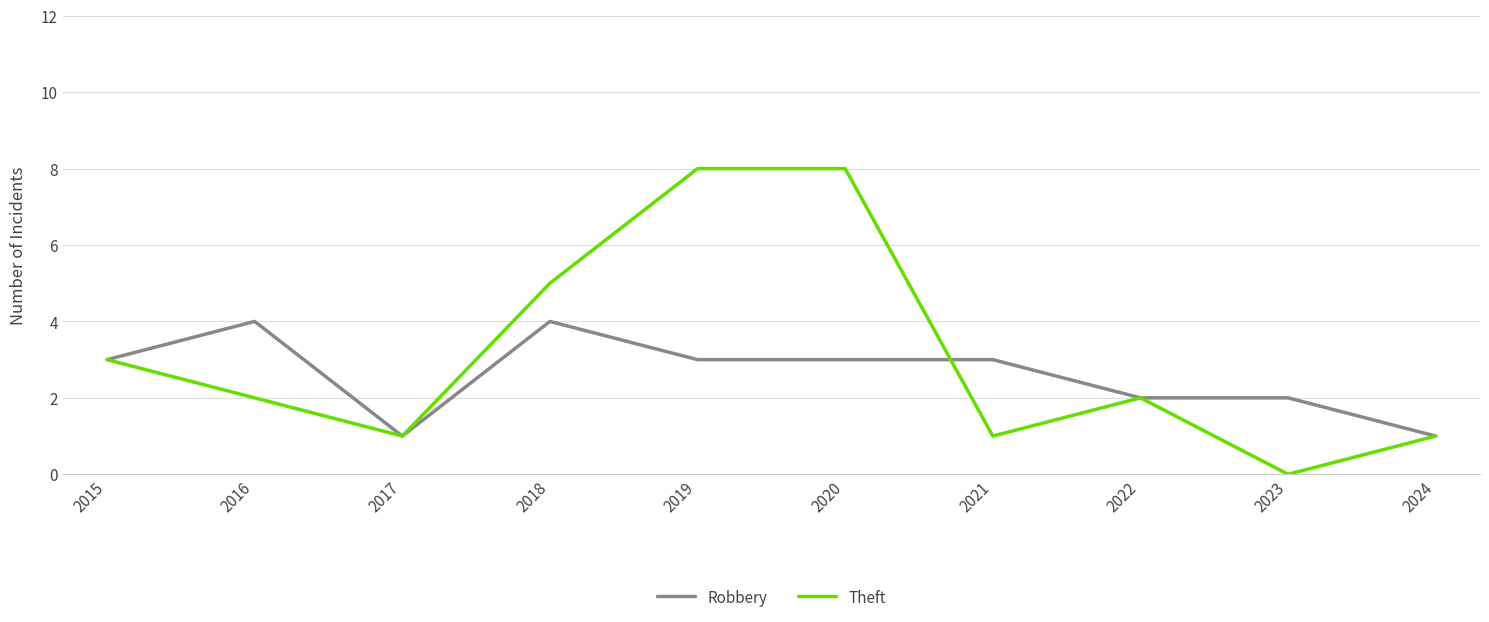

Which series has the largest total across all categories?

Theft